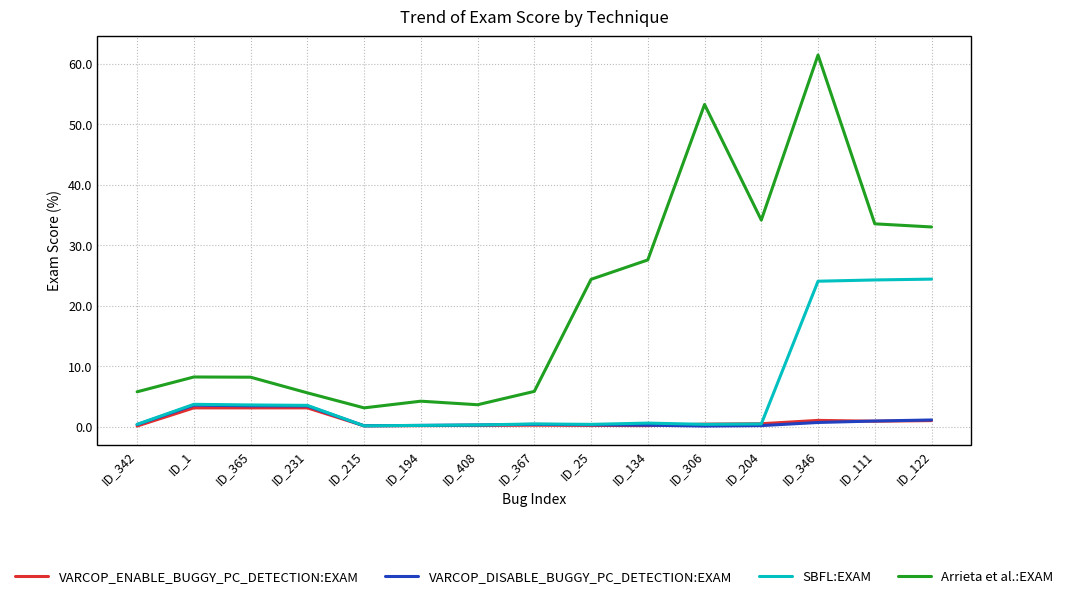

What position from the left is ID_365?

3